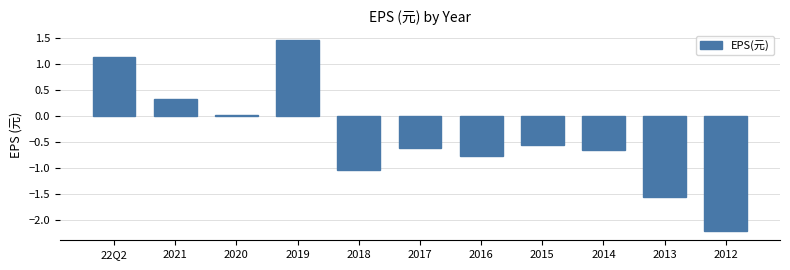

Is it true that the value at 22Q2 is 0.6?

False